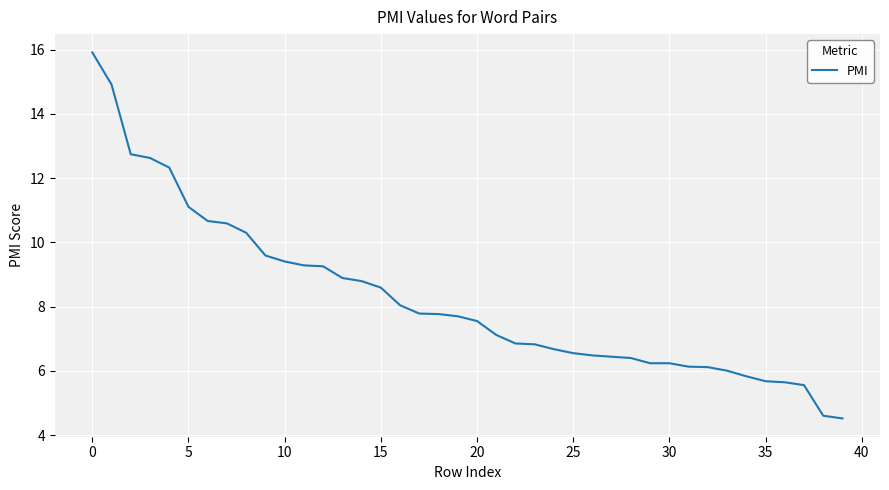

What is the maximum value shown in the chart?

15.9